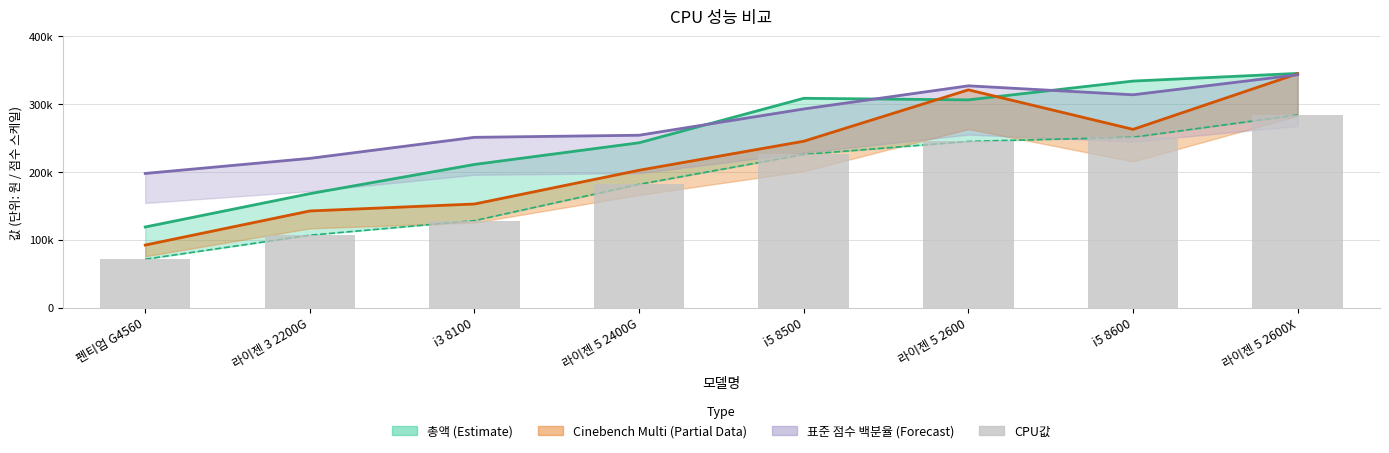

Reading left to right, what are all the values shown in this chart?

총액: 118870	168010	211040	243010	308560	306220	333930	345220
Cinebench R15 Multi: 92250	142500	152750	202500	245250	321000	262750	344750
표준 점수 백분율: 197780	220000	251020	254100	292820	326920	313720	343200
CPU값: 71400	106790	128260	181790	225780	245000	251150	284000